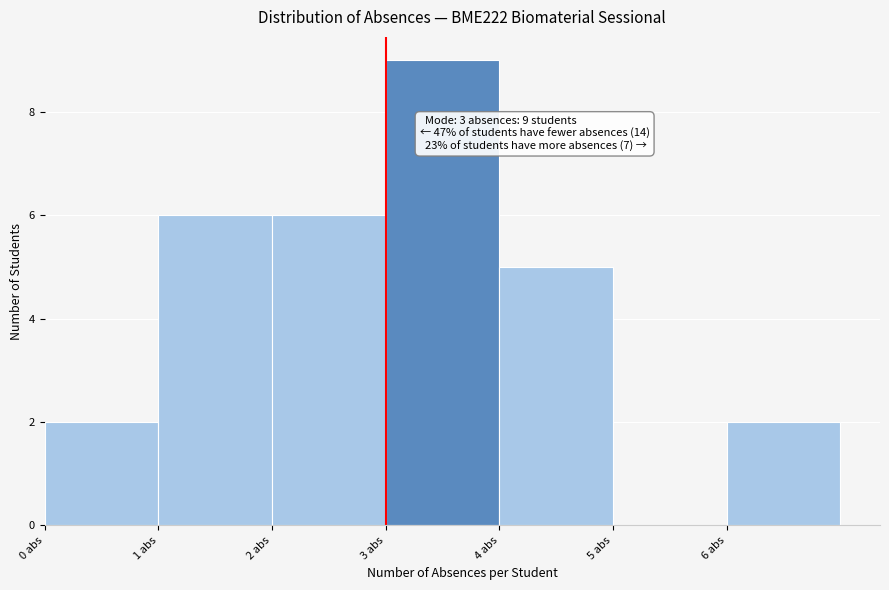

Over which range of the x-axis is the bar tallest?

3 to 4